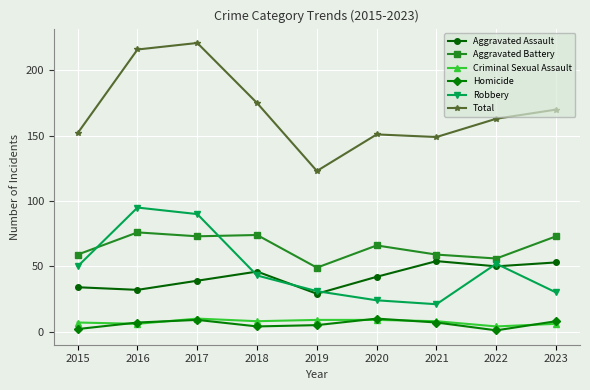

The value of Robbery at 2023 is 30. True or false?

True